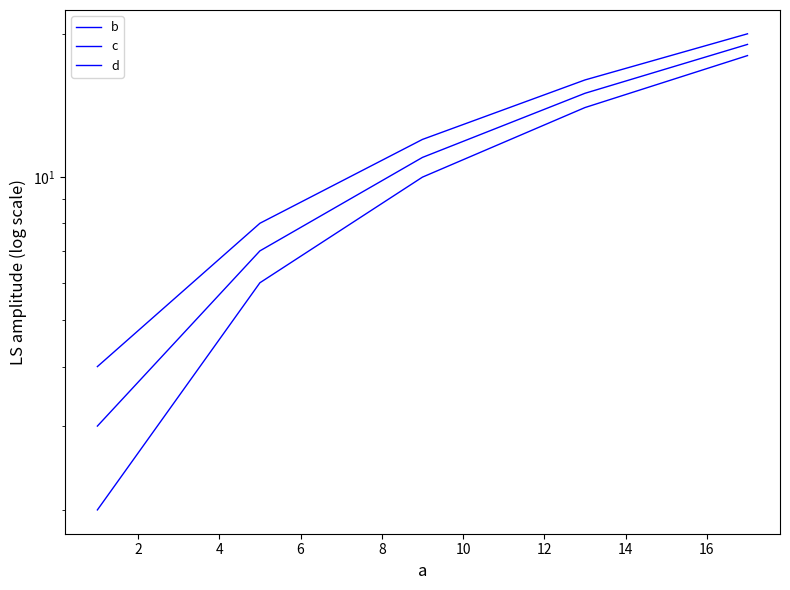

What is the difference between the maximum and minimum values in the c series?

16